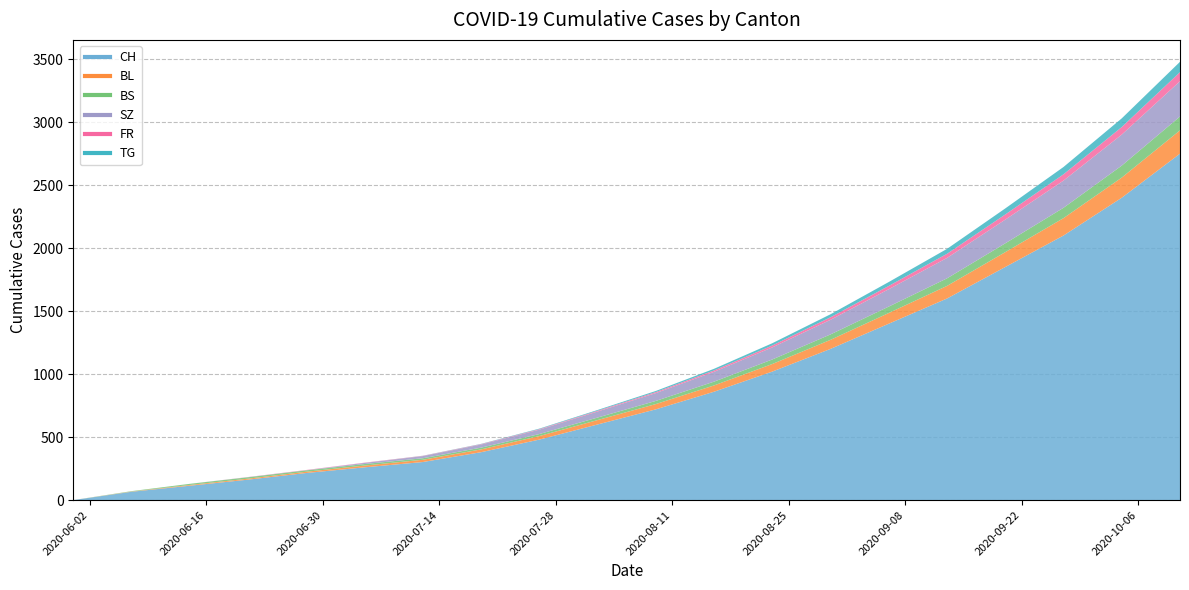

Reading left to right, extract all data points from this chart.

CH: 2020-05-31=0	2020-06-07=66	2020-06-14=114	2020-06-21=162	2020-06-28=215	2020-07-05=260	2020-07-12=302	2020-07-19=380	2020-07-26=480	2020-08-02=600	2020-08-09=720	2020-08-16=860	2020-08-23=1020	2020-08-30=1200	2020-09-06=1400	2020-09-13=1600	2020-09-20=1850	2020-09-27=2100	2020-10-04=2400	2020-10-11=2750
BL: 2020-05-31=0	2020-06-07=2	2020-06-14=6	2020-06-21=8	2020-06-28=10	2020-07-05=14	2020-07-12=18	2020-07-19=22	2020-07-26=28	2020-08-02=35	2020-08-09=42	2020-08-16=50	2020-08-23=60	2020-08-30=72	2020-09-06=85	2020-09-13=100	2020-09-20=118	2020-09-27=138	2020-10-04=160	2020-10-11=185
BS: 2020-05-31=0	2020-06-07=3	2020-06-14=9	2020-06-21=11	2020-06-28=11	2020-07-05=12	2020-07-12=12	2020-07-19=14	2020-07-26=16	2020-08-02=20	2020-08-09=25	2020-08-16=30	2020-08-23=36	2020-08-30=43	2020-09-06=51	2020-09-13=60	2020-09-20=70	2020-09-27=82	2020-10-04=95	2020-10-11=110
SZ: 2020-05-31=0	2020-06-07=0	2020-06-14=0	2020-06-21=1	2020-06-28=1	2020-07-05=9	2020-07-12=17	2020-07-19=25	2020-07-26=35	2020-08-02=48	2020-08-09=62	2020-08-16=78	2020-08-23=96	2020-08-30=116	2020-09-06=138	2020-09-13=162	2020-09-20=188	2020-09-27=216	2020-10-04=246	2020-10-11=280
FR: 2020-05-31=0	2020-06-07=0	2020-06-14=0	2020-06-21=1	2020-06-28=2	2020-07-05=2	2020-07-12=2	2020-07-19=3	2020-07-26=4	2020-08-02=6	2020-08-09=8	2020-08-16=11	2020-08-23=15	2020-08-30=20	2020-09-06=26	2020-09-13=33	2020-09-20=41	2020-09-27=50	2020-10-04=60	2020-10-11=72
TG: 2020-05-31=0	2020-06-07=0	2020-06-14=0	2020-06-21=0	2020-06-28=0	2020-07-05=0	2020-07-12=1	2020-07-19=2	2020-07-26=4	2020-08-02=6	2020-08-09=9	2020-08-16=13	2020-08-23=18	2020-08-30=24	2020-09-06=31	2020-09-13=39	2020-09-20=48	2020-09-27=58	2020-10-04=69	2020-10-11=82